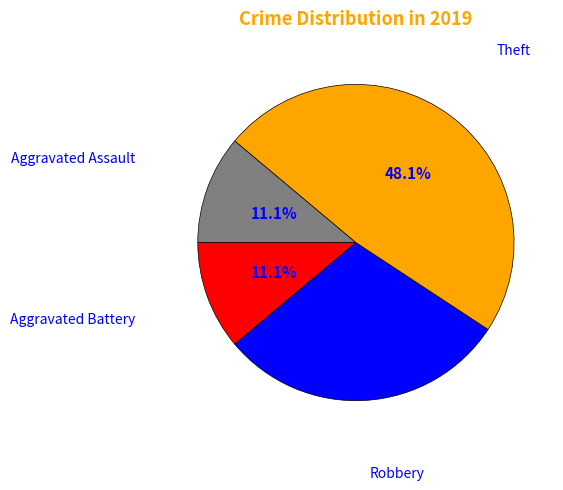

Is there a majority slice in this chart?

No